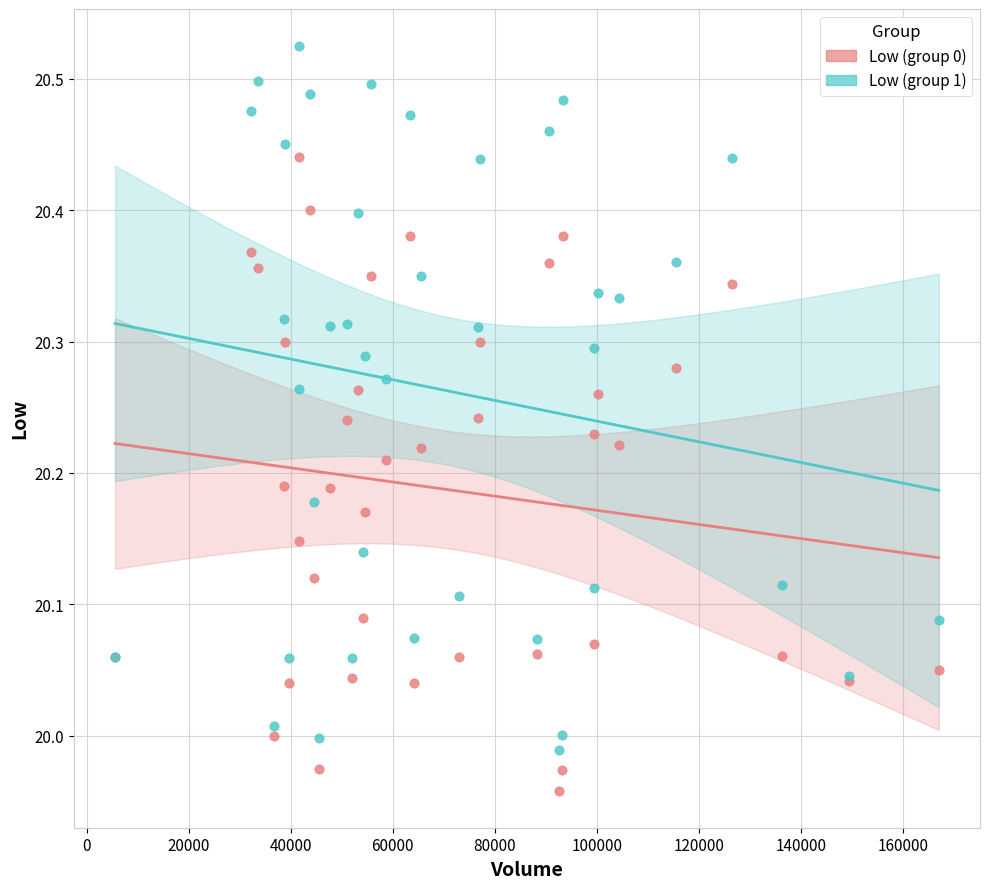

Which series reaches the minimum Y coordinate?

Low (group 0)